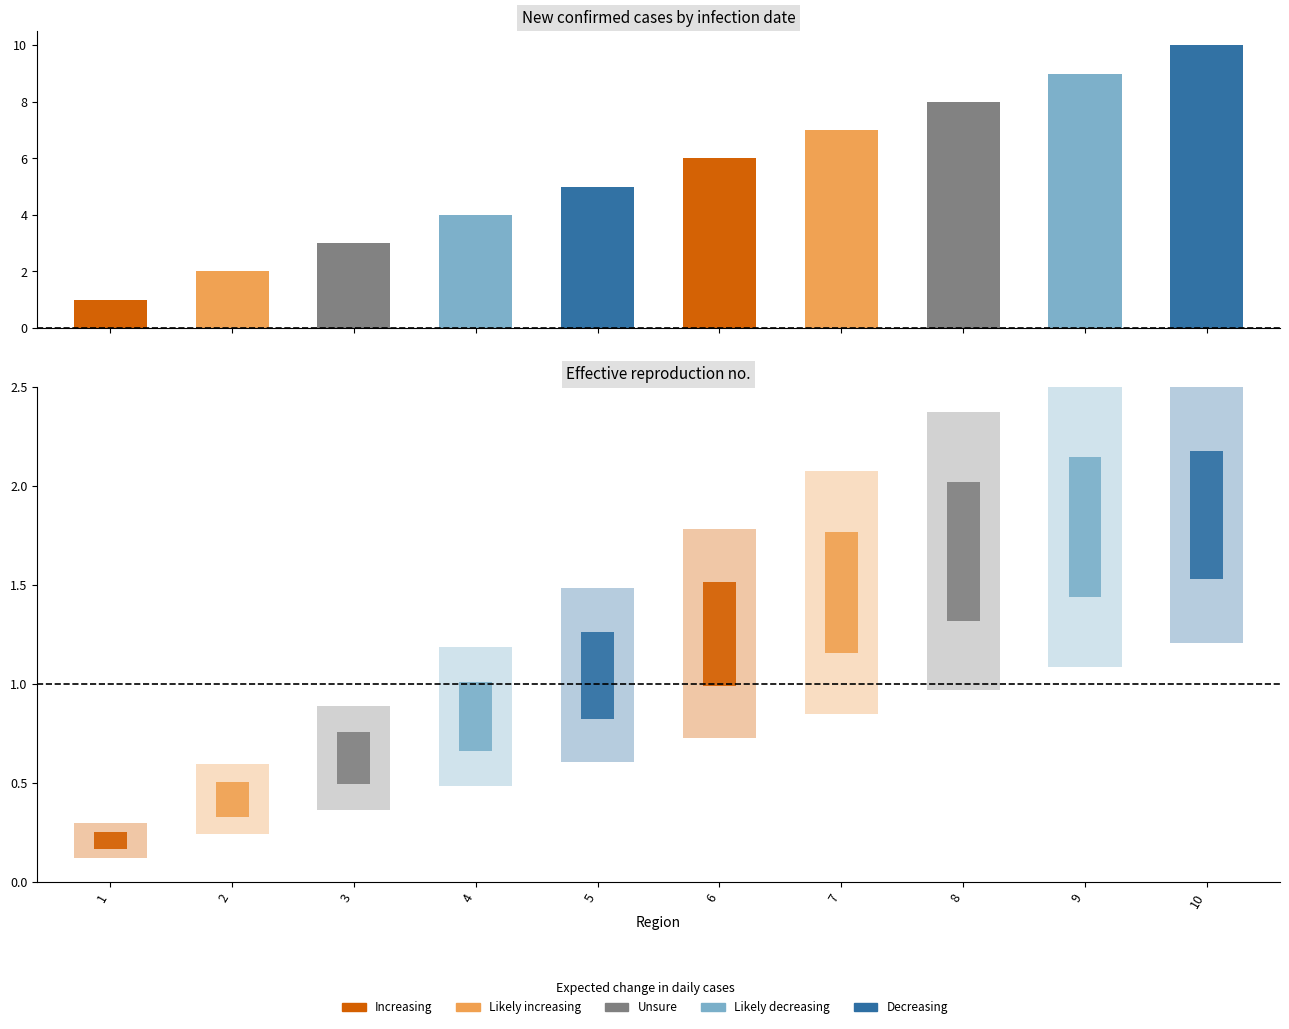

What is the change in value from 7 to 9?

+2